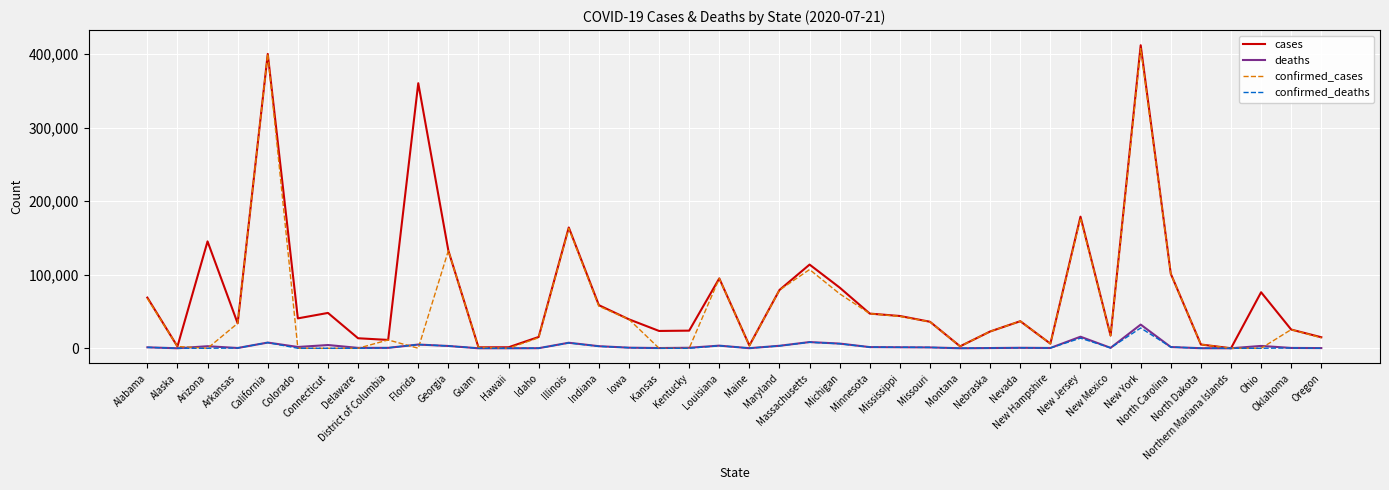

What is the maximum value for deaths?

32203